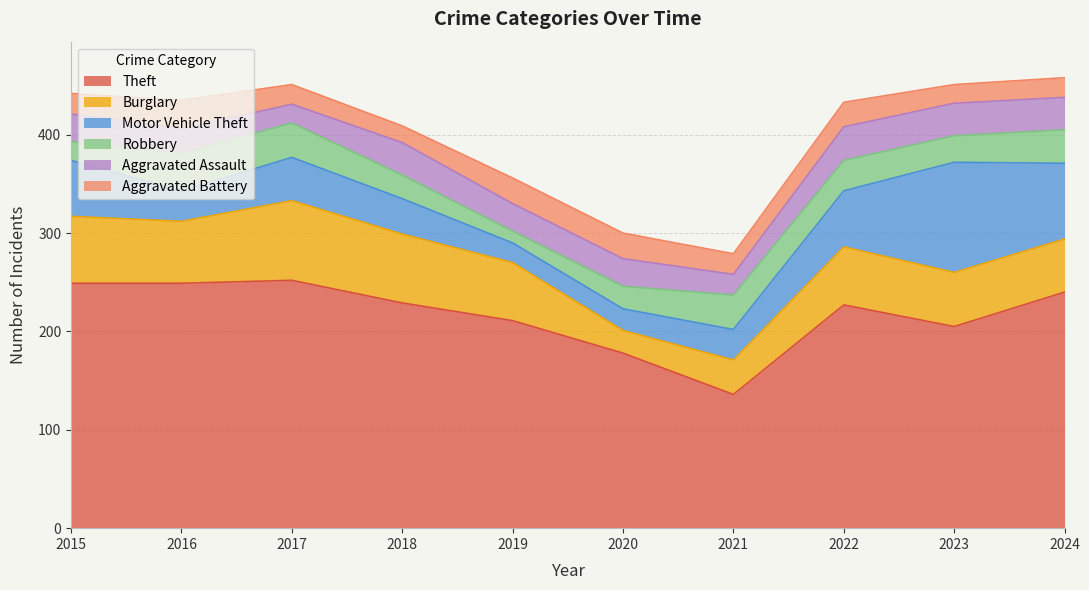

Reading left to right, what are all the values shown in this chart?

Theft: 249	249	252	229	211	178	136	227	205	240
Burglary: 68	63	81	70	59	23	35	59	55	54
Motor Vehicle Theft: 57	31	44	36	20	22	31	57	112	77
Robbery: 19	38	35	24	12	23	35	31	27	34
Aggravated Assault: 28	25	19	33	28	28	21	34	33	33
Aggravated Battery: 21	29	20	17	26	26	21	25	19	20